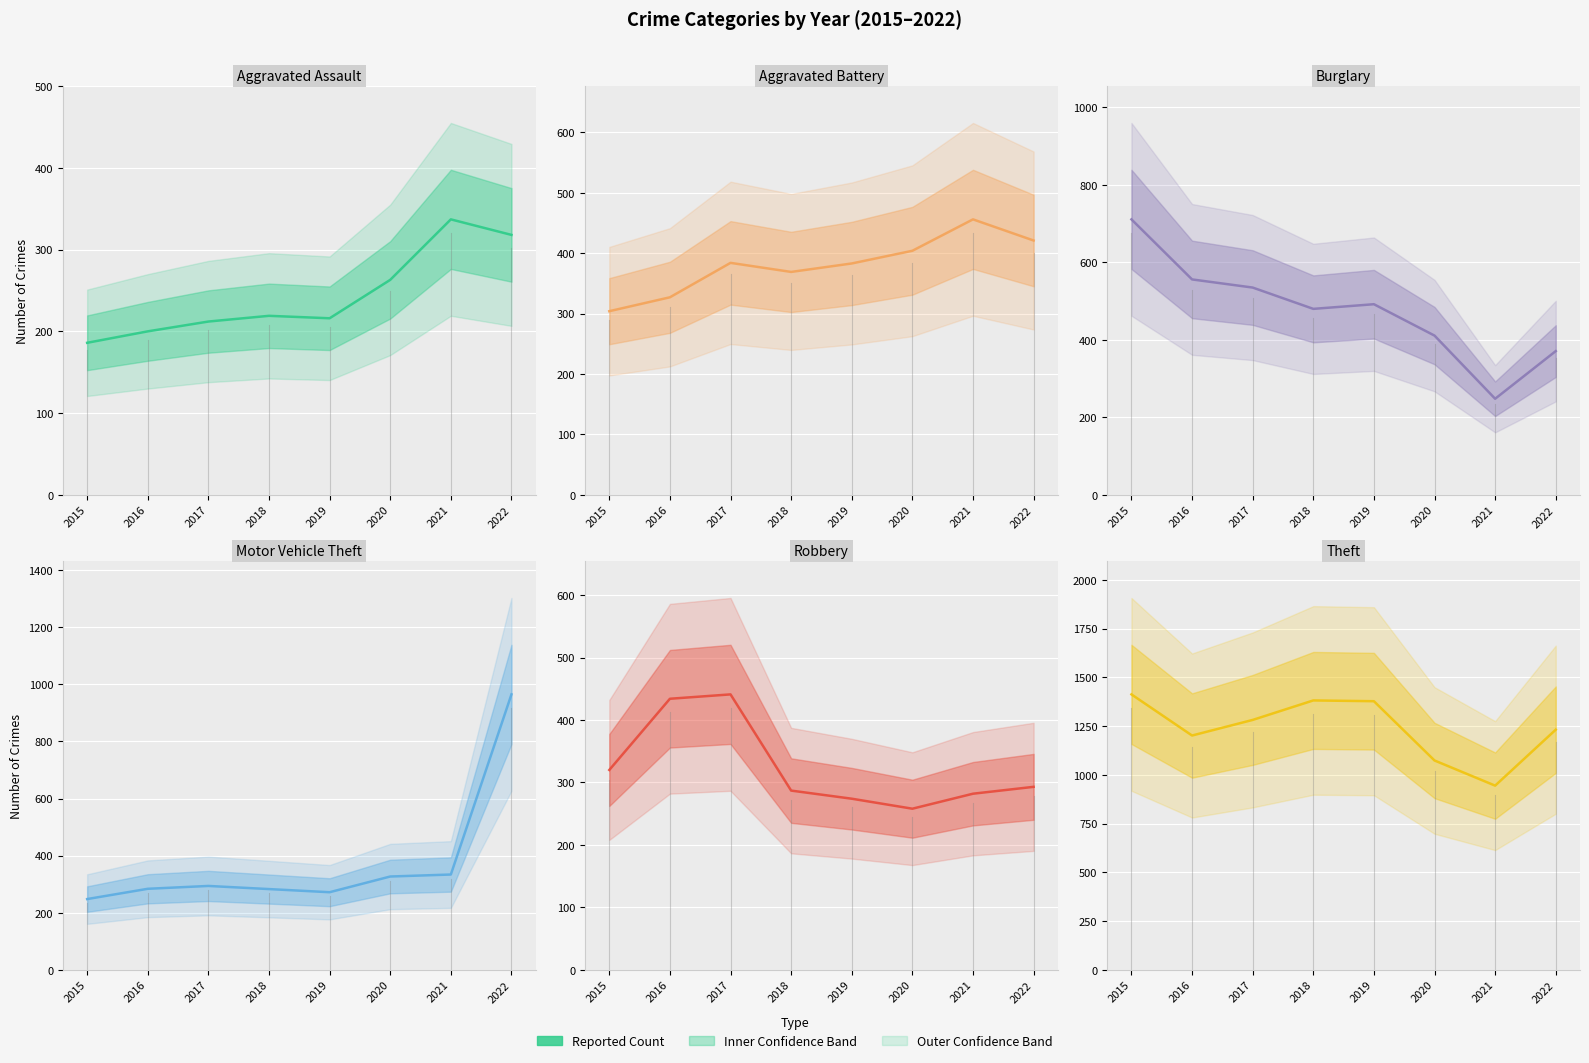

Reading left to right, list all the values displayed in this chart.

Aggravated Assault: 2015=186	2016=200	2017=212	2018=219	2019=216	2020=263	2021=337	2022=318
Aggravated Battery: 2015=304	2016=327	2017=384	2018=369	2019=383	2020=404	2021=456	2022=421
Burglary: 2015=711	2016=556	2017=535	2018=480	2019=492	2020=411	2021=248	2022=371
Motor Vehicle Theft: 2015=248	2016=284	2017=294	2018=283	2019=272	2020=327	2021=334	2022=965
Robbery: 2015=320	2016=434	2017=441	2018=287	2019=274	2020=258	2021=282	2022=293
Theft: 2015=1413	2016=1202	2017=1282	2018=1382	2019=1378	2020=1074	2021=945	2022=1232